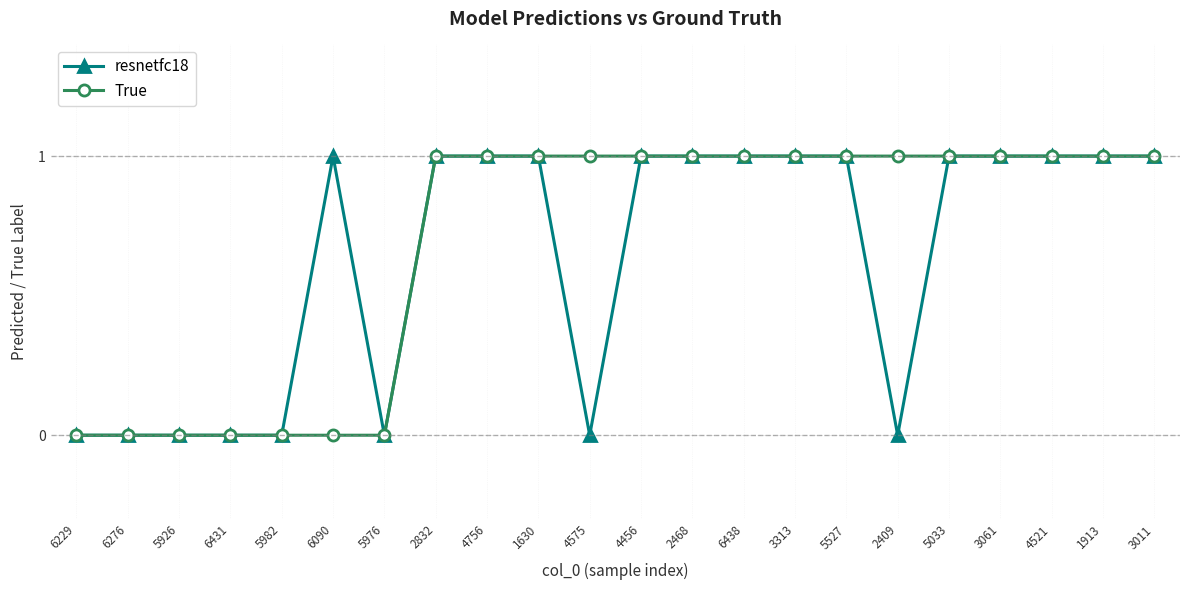

The value of True at 3061 is 0. True or false?

False